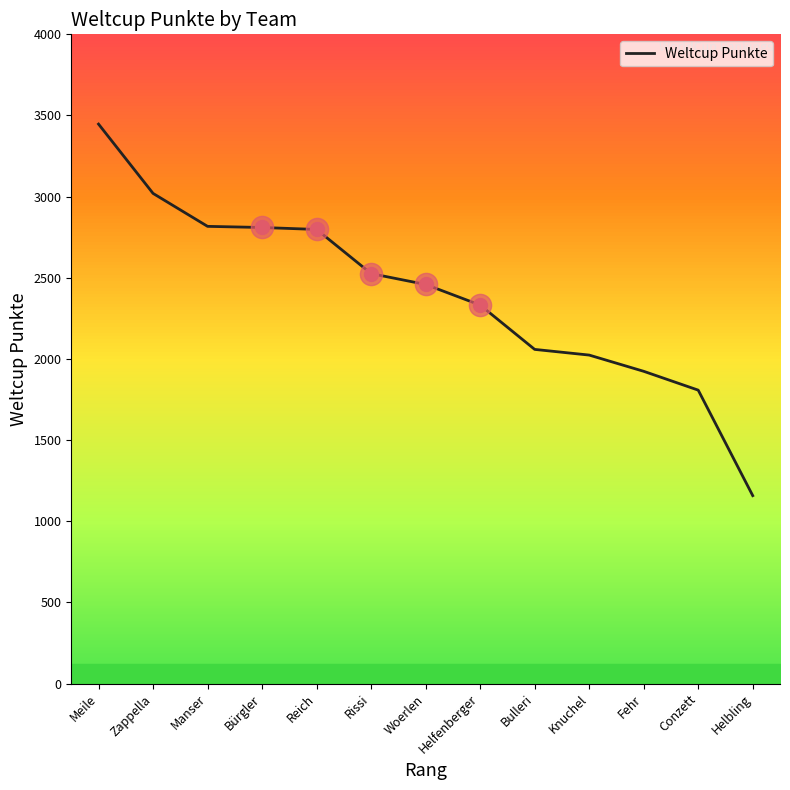

What is the sum of the values at Manser and Rissi?

5343